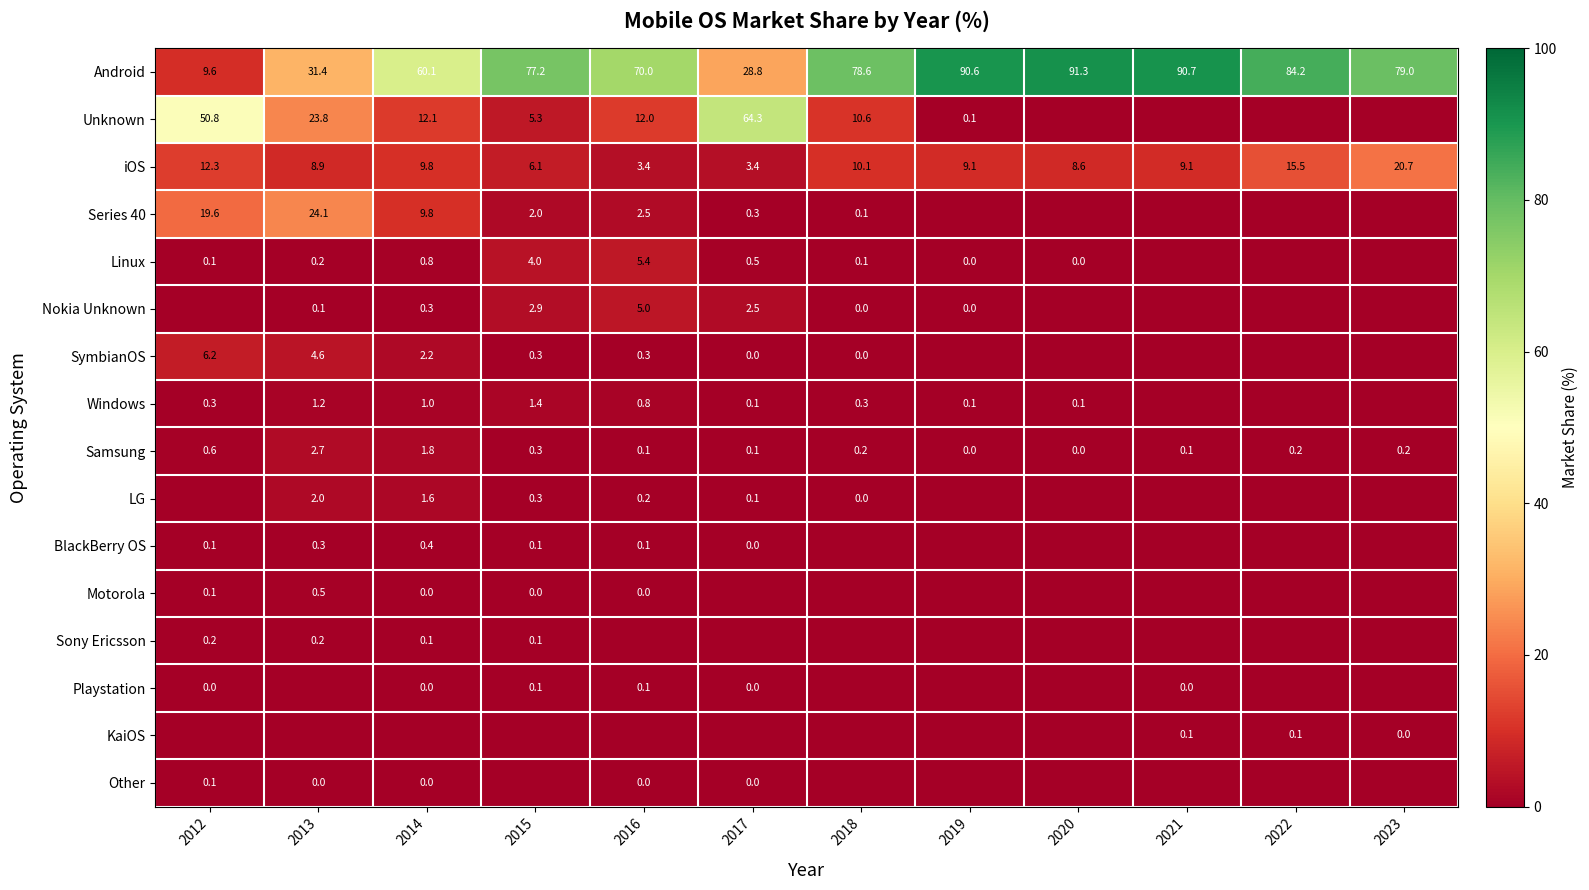

At which category is the sum across all series the highest?

2014